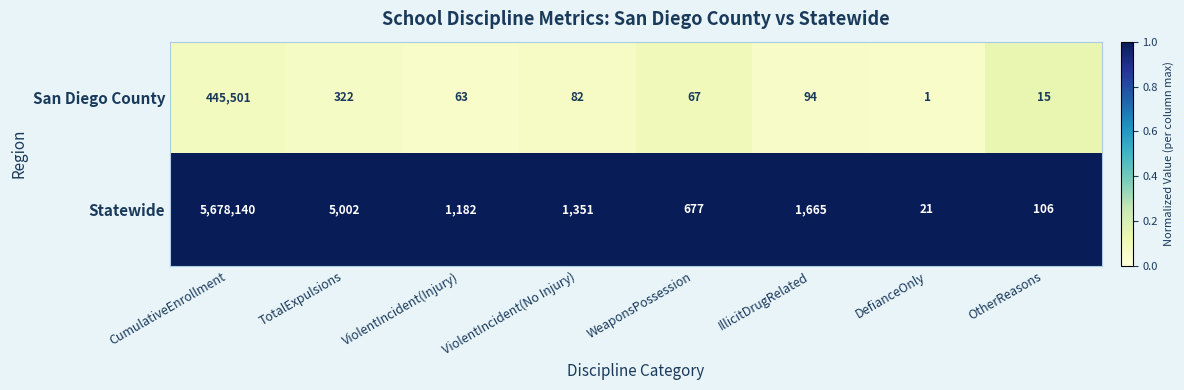

Is the value of San Diego County at OtherReasons greater than the value of Statewide at ViolentIncident(Injury)?

No